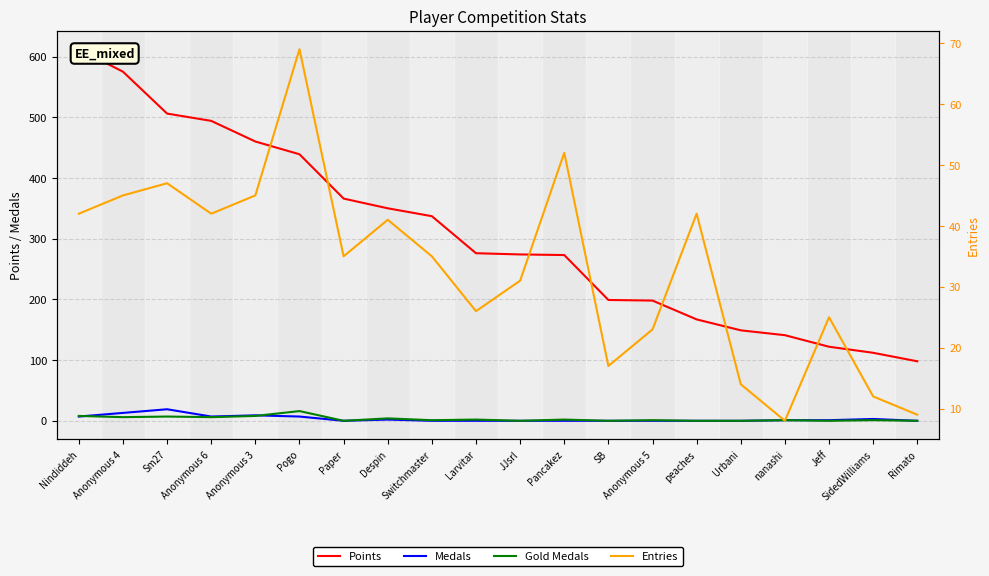

True or false: Medals and Points cross at least once.

False